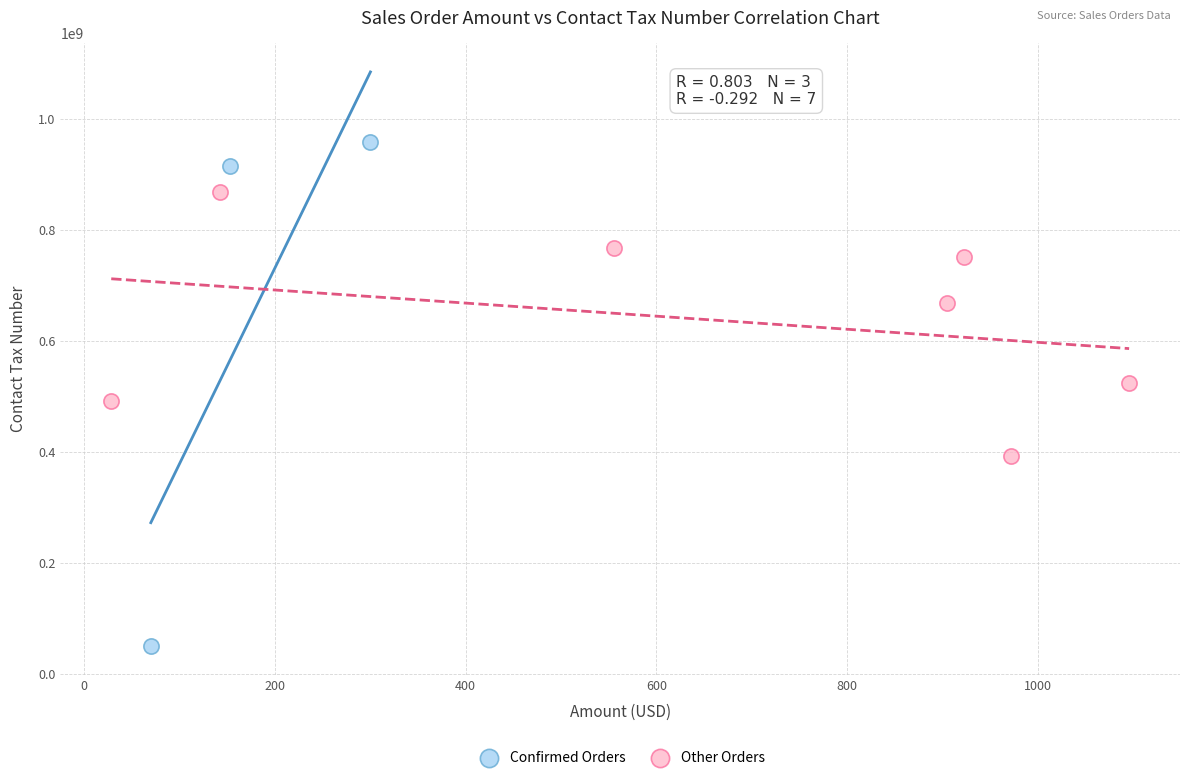

Which series contains the highest Y value?

Confirmed Orders